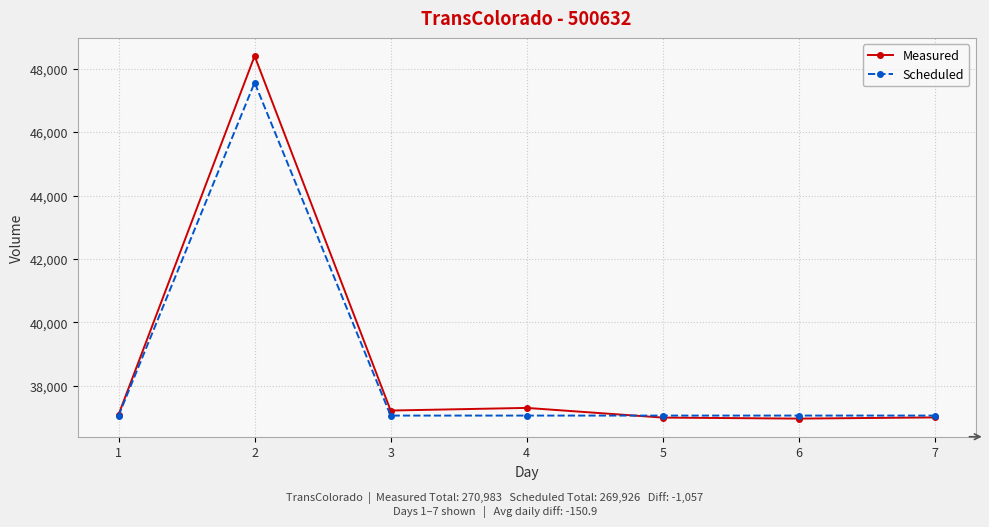

At which category is the sum across all series the highest?

2